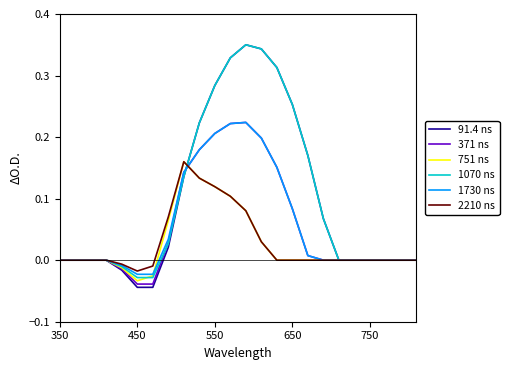

What are all the series names shown in the legend?

91.4 ns, 371 ns, 751 ns, 1070 ns, 1730 ns, 2210 ns